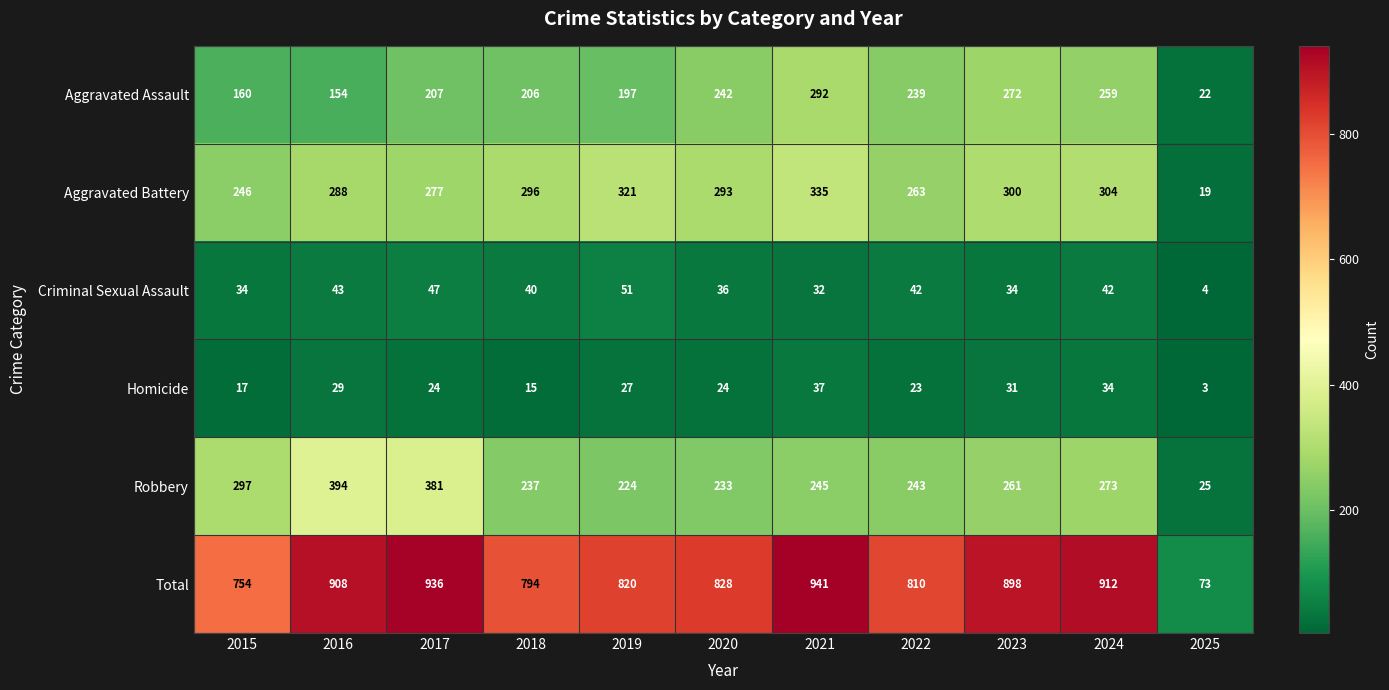

True or false: Aggravated Assault has a value of 197 at 2019.

True